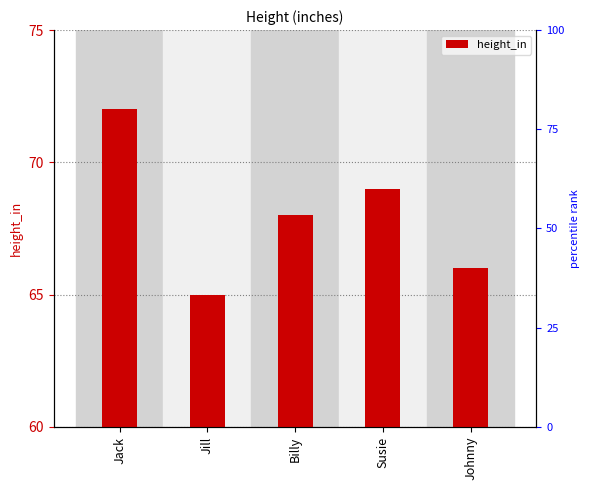

Reading left to right, extract all data points from this chart.

72	65	68	69	66